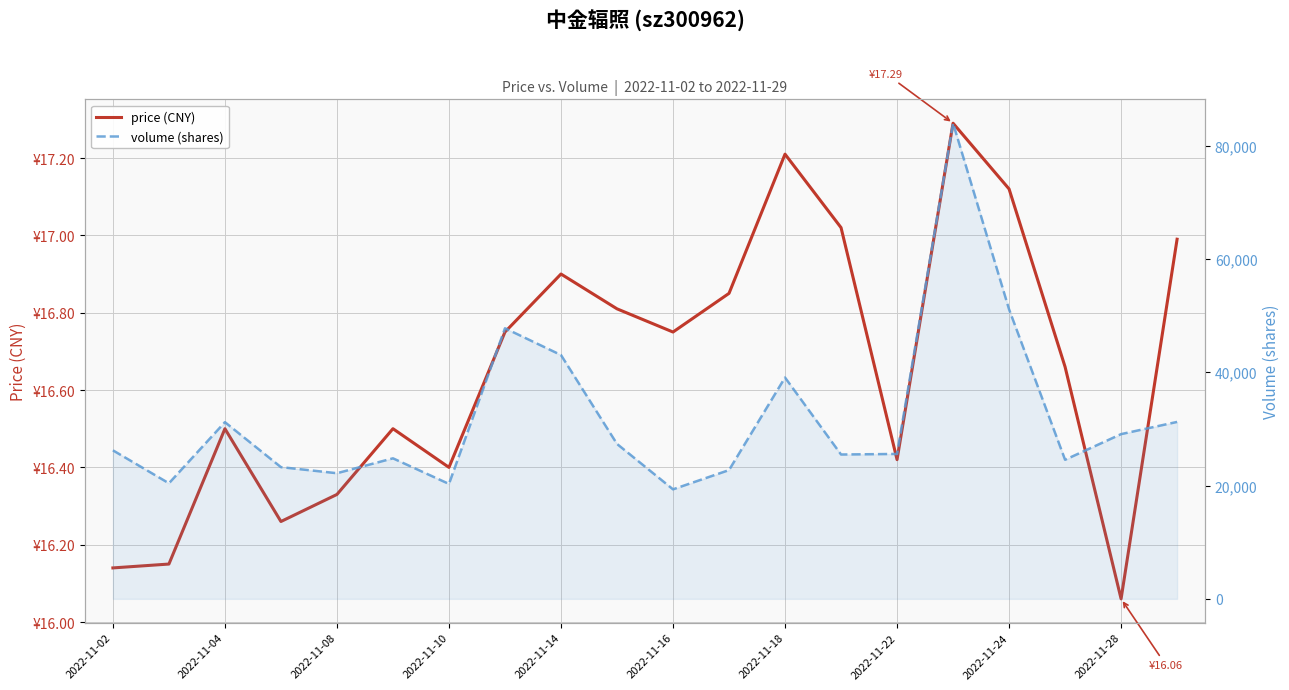

Is it true that price (CNY) equals 23.6 at 2022-11-16?

False